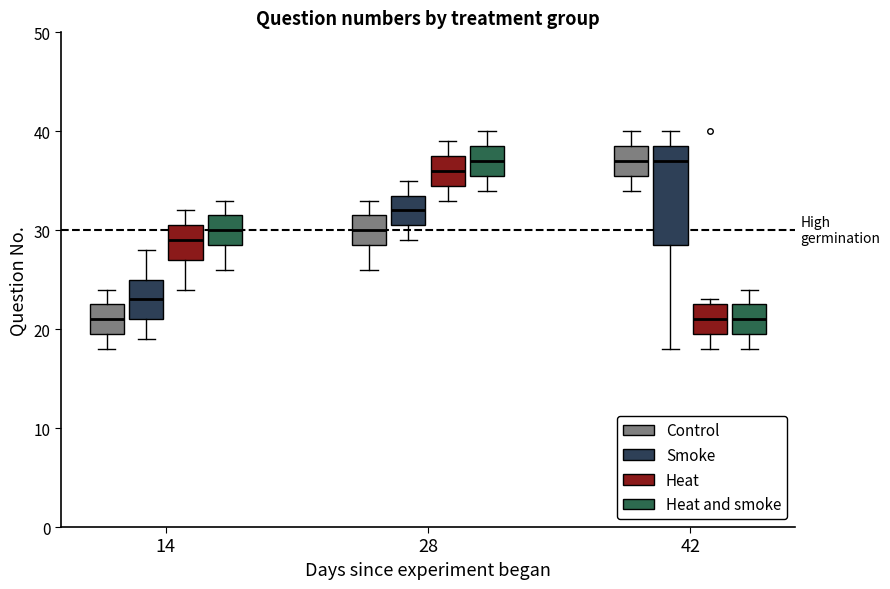

Reading left to right, read every box against the y-axis: the position of its median line, the range the box covers, and the ends of its whiskers. The values are not printed on the chart, so give them approximately, as read against the axis.

14 (Control): median 21, box 20 to 23, whiskers 18 to 24
14 (Smoke): median 23, box 21 to 25, whiskers 19 to 28
14 (Heat): median 29, box 27 to 31, whiskers 24 to 32
14 (Heat and smoke): median 30, box 29 to 32, whiskers 26 to 33
28 (Control): median 30, box 29 to 32, whiskers 26 to 33
28 (Smoke): median 32, box 31 to 34, whiskers 29 to 35
28 (Heat): median 36, box 35 to 38, whiskers 33 to 39
28 (Heat and smoke): median 37, box 36 to 39, whiskers 34 to 40
42 (Control): median 37, box 36 to 39, whiskers 34 to 40
42 (Smoke): median 37, box 29 to 39, whiskers 18 to 40
42 (Heat): median 21, box 20 to 23, whiskers 18 to 23 (just above the box's upper edge)
42 (Heat and smoke): median 21, box 20 to 23, whiskers 18 to 24